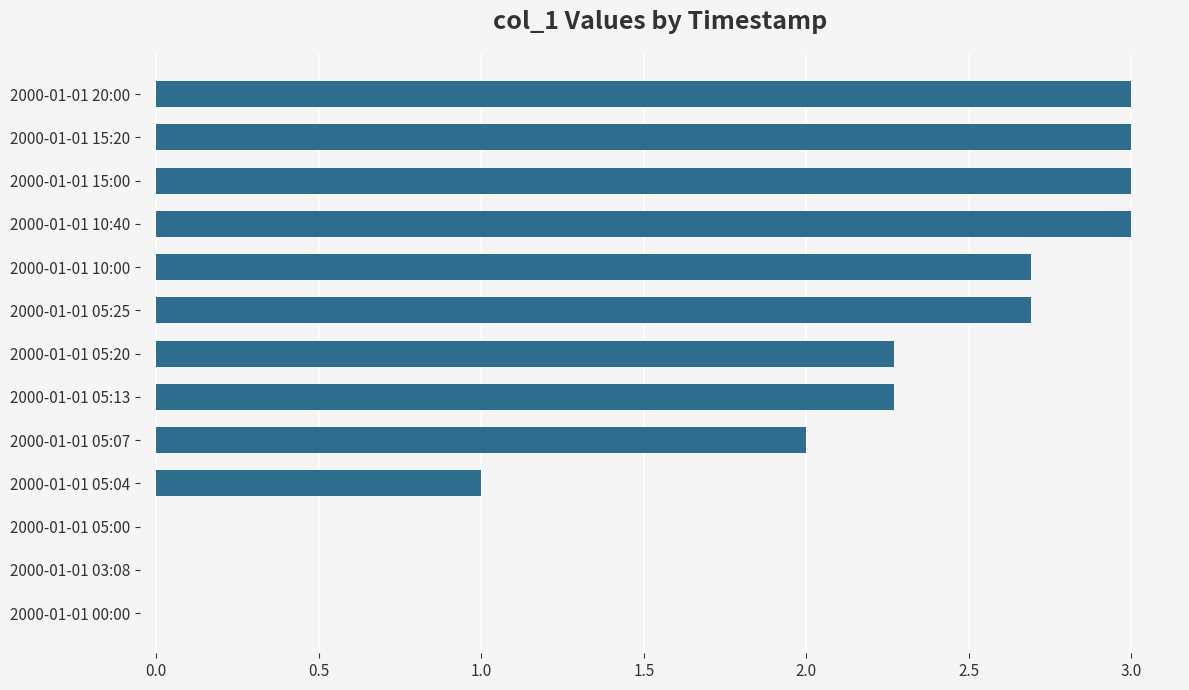

Are the bars horizontal?

Yes